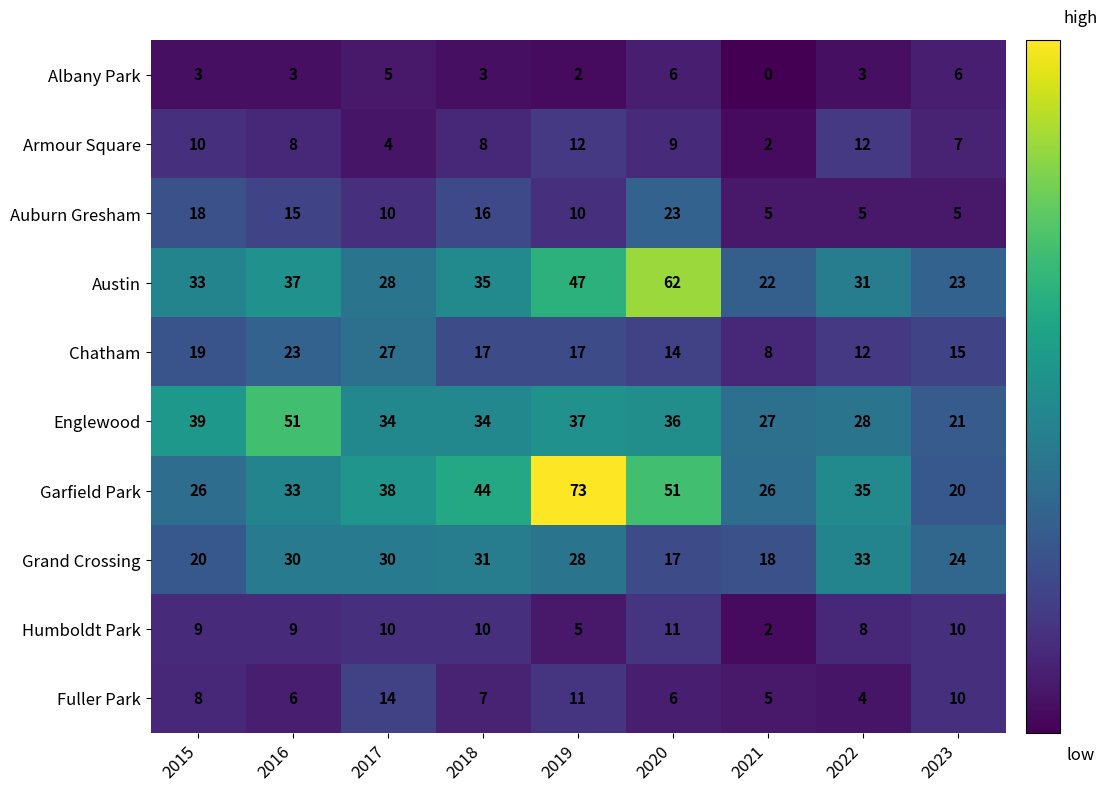

At which label is Fuller Park closest to 9?

2015